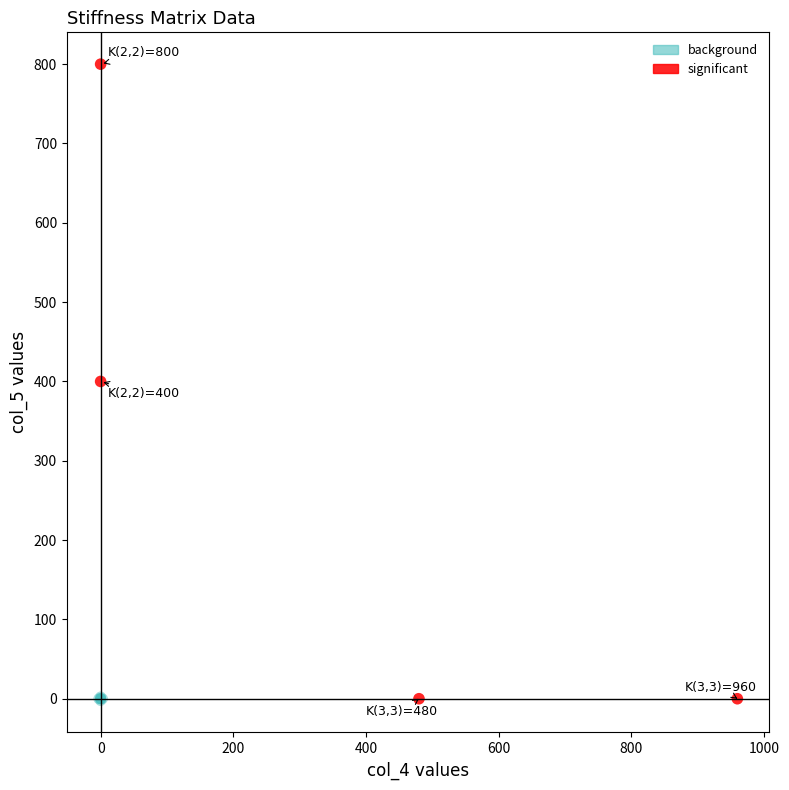

What are all the series names shown in the legend?

background, significant